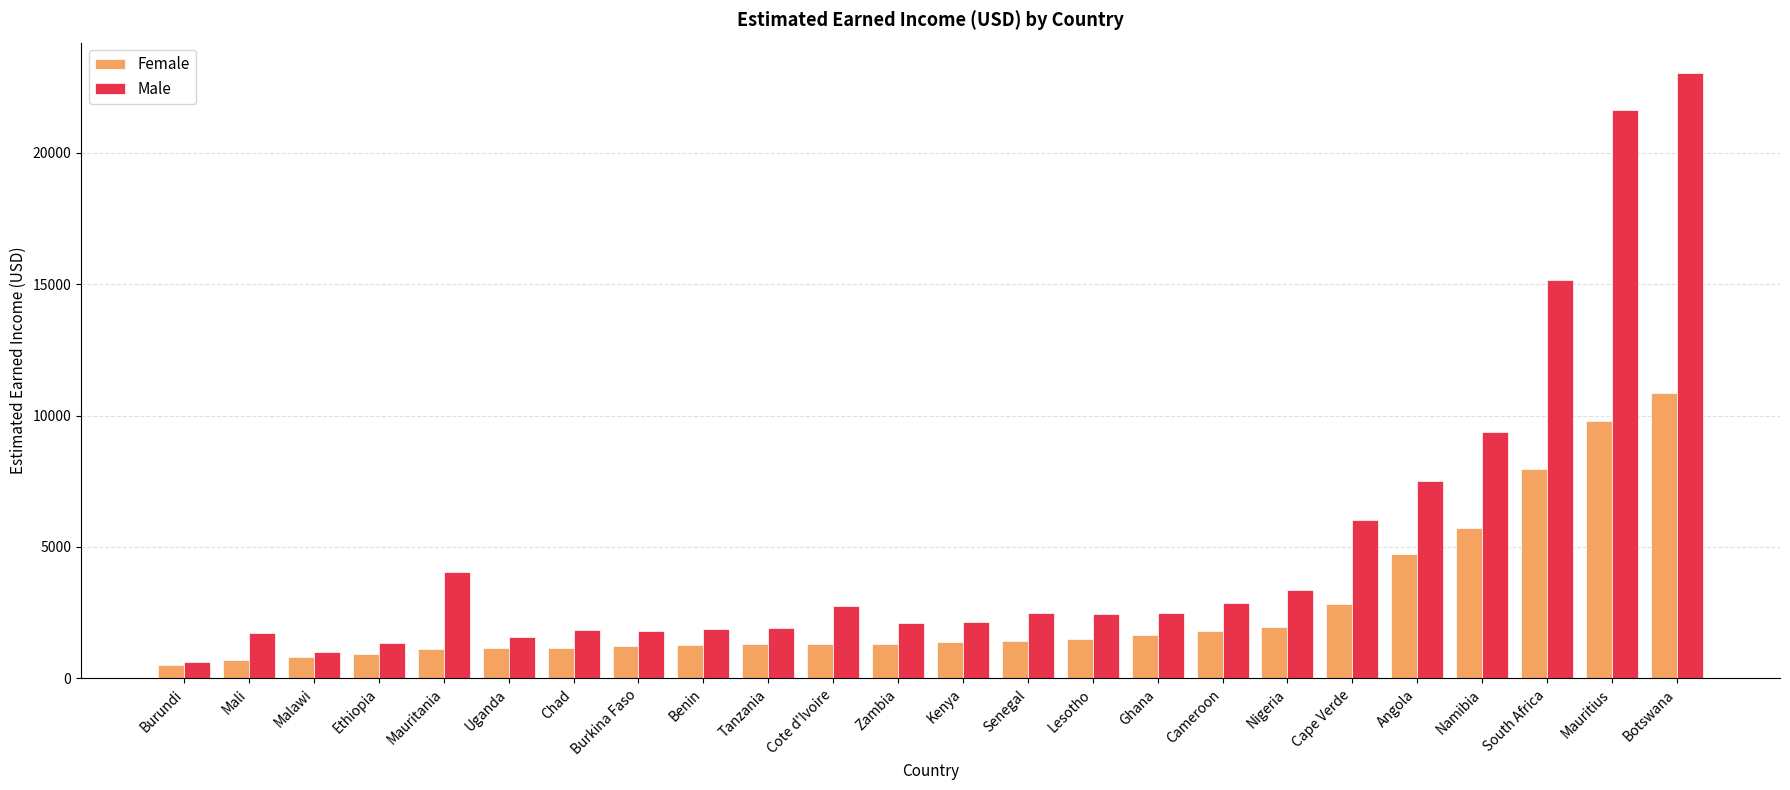

List the series in order of their overall mean, lowest first.

Female, Male